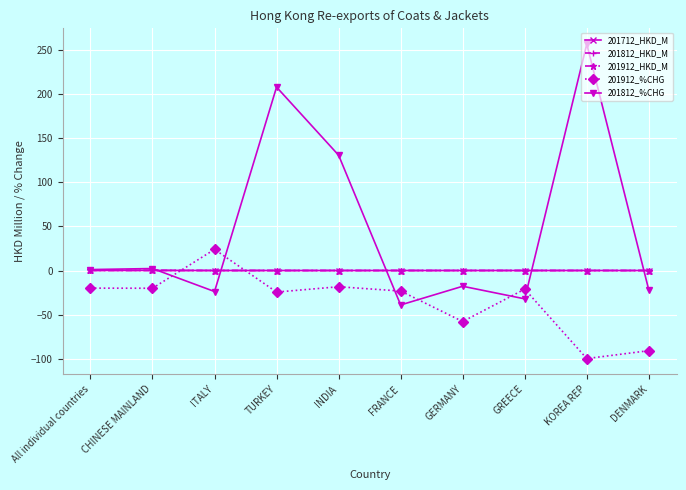

At which category is the sum across all series the highest?

TURKEY